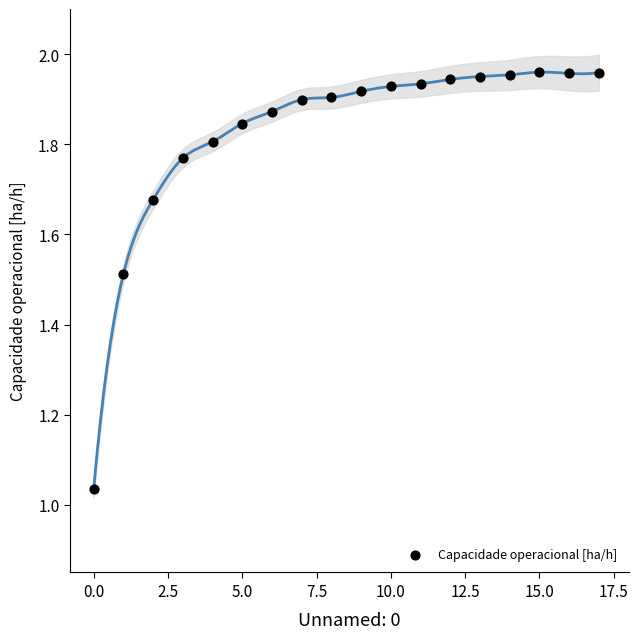

Count the number of points in this scatter plot.

18